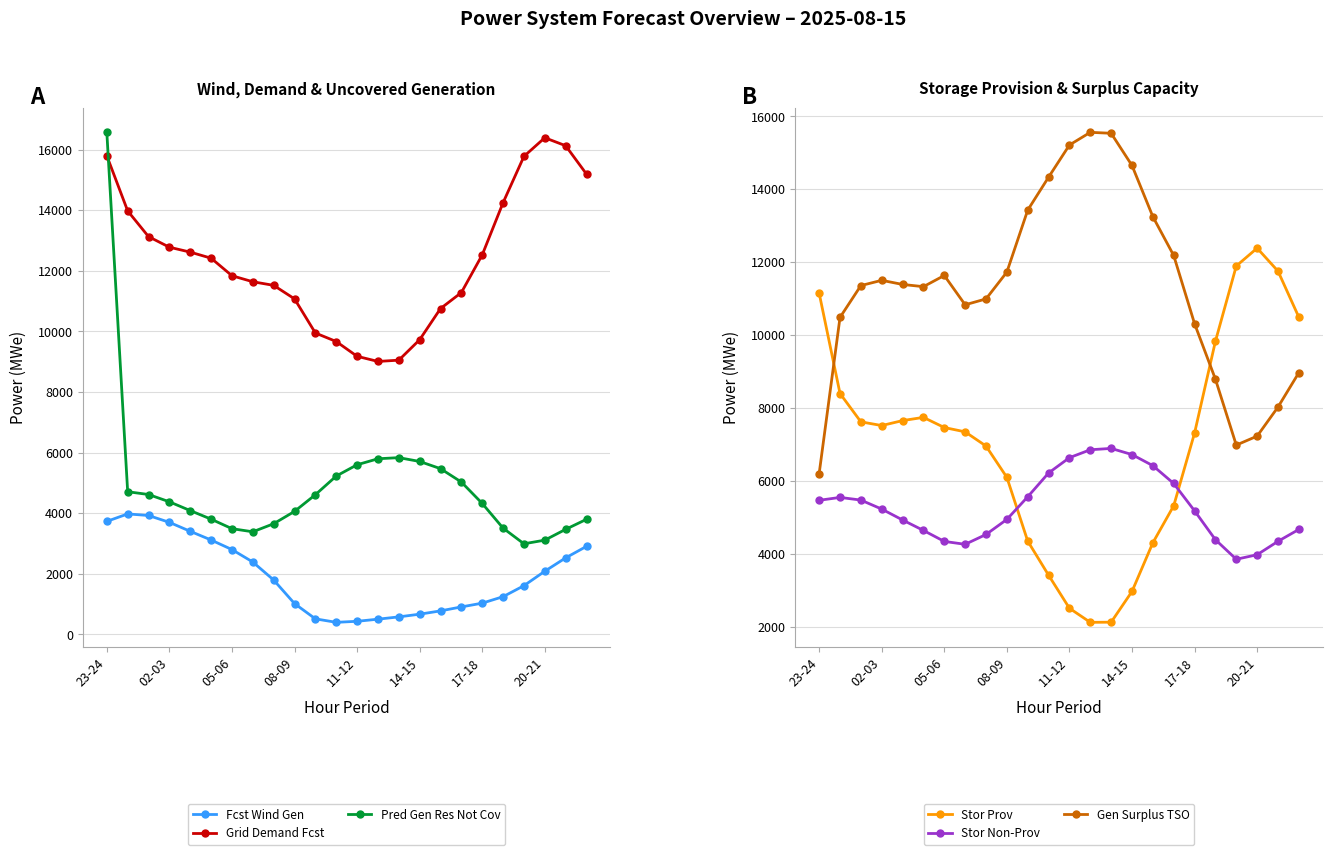

Which series has the widest spread of values?

Pred Gen Res Not Cov